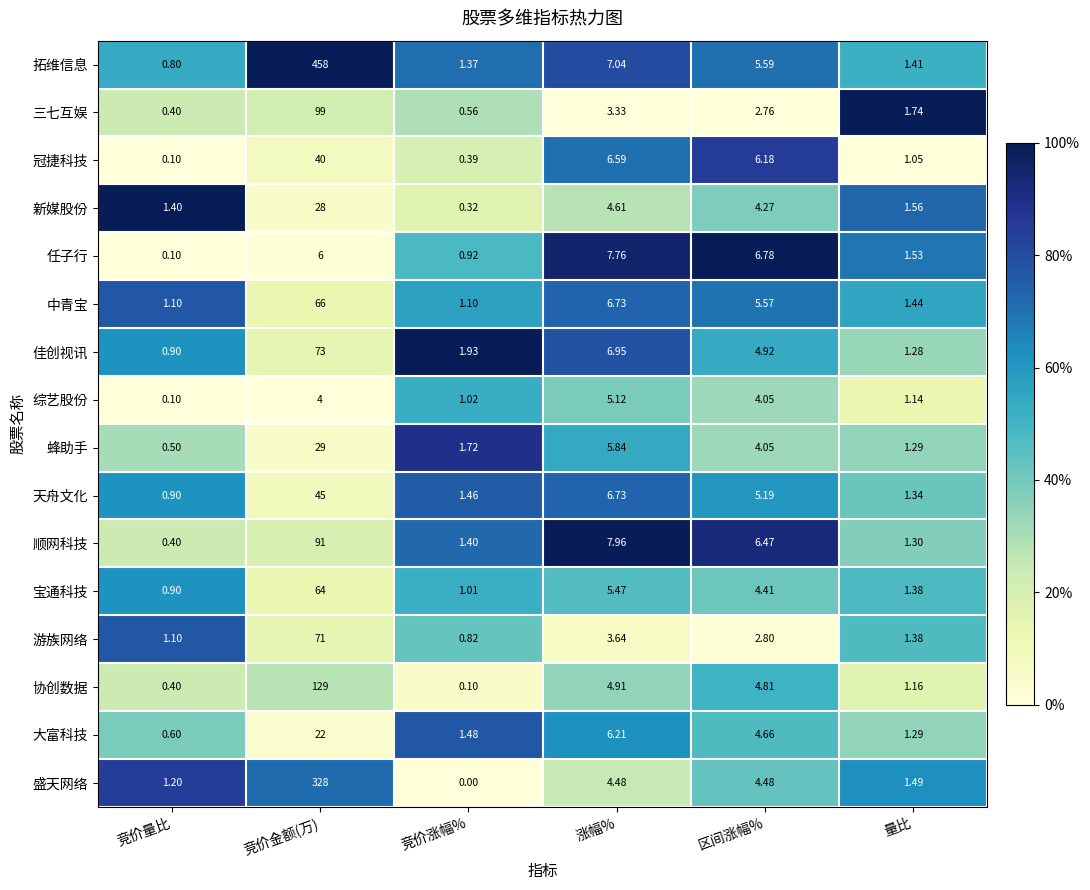

Rank the series by their maximum value, from highest to lowest.

拓维信息, 盛天网络, 协创数据, 三七互娱, 顺网科技, 佳创视讯, 游族网络, 中青宝, 宝通科技, 天舟文化, 冠捷科技, 蜂助手, 新媒股份, 大富科技, 任子行, 综艺股份